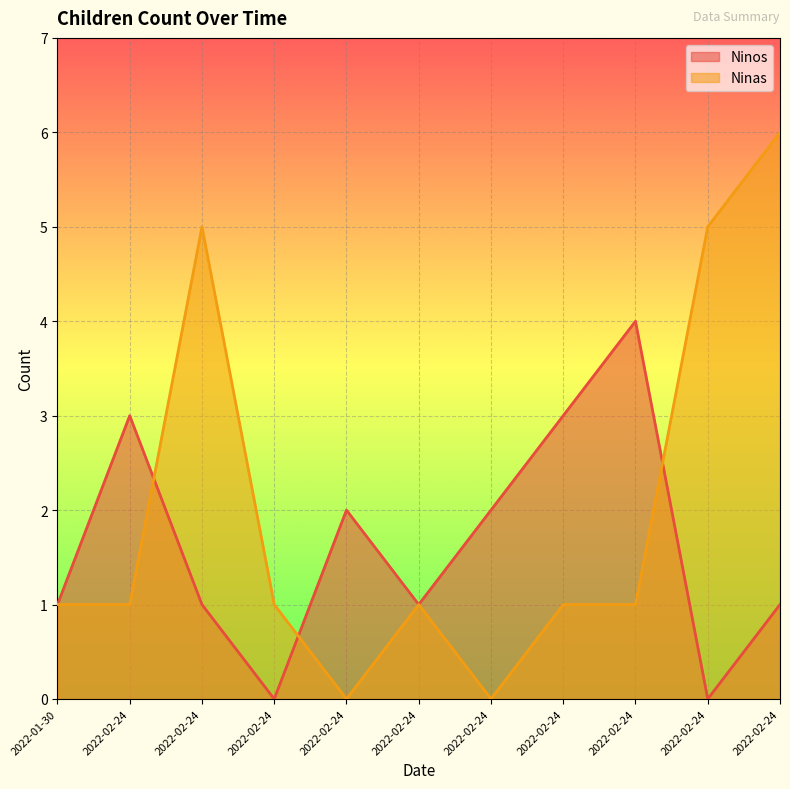

Which series has the largest range (max minus min)?

Ninas